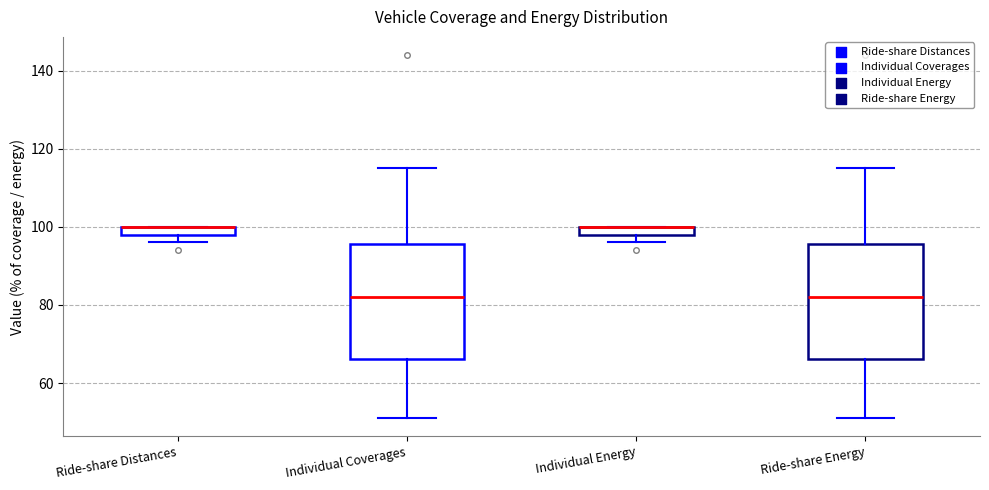

Where does the lower whisker of the box for Ride-share Energy end on the y-axis? The values are not printed on the chart, so give them approximately, as read against the axis.

52